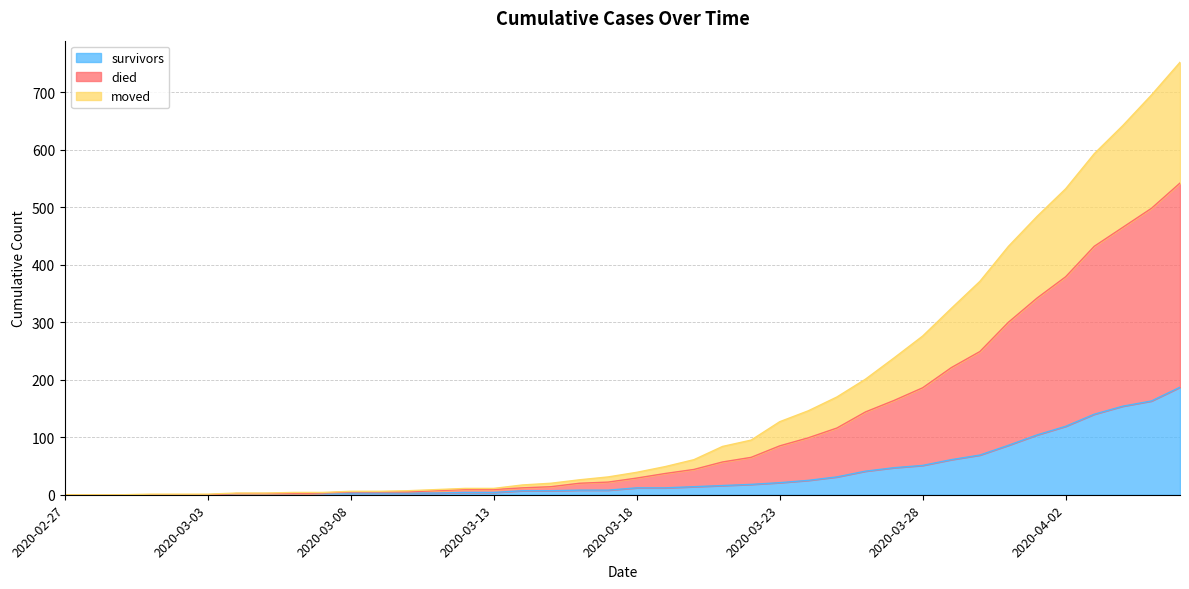

What are all the series names shown in the legend?

survivors, died, moved